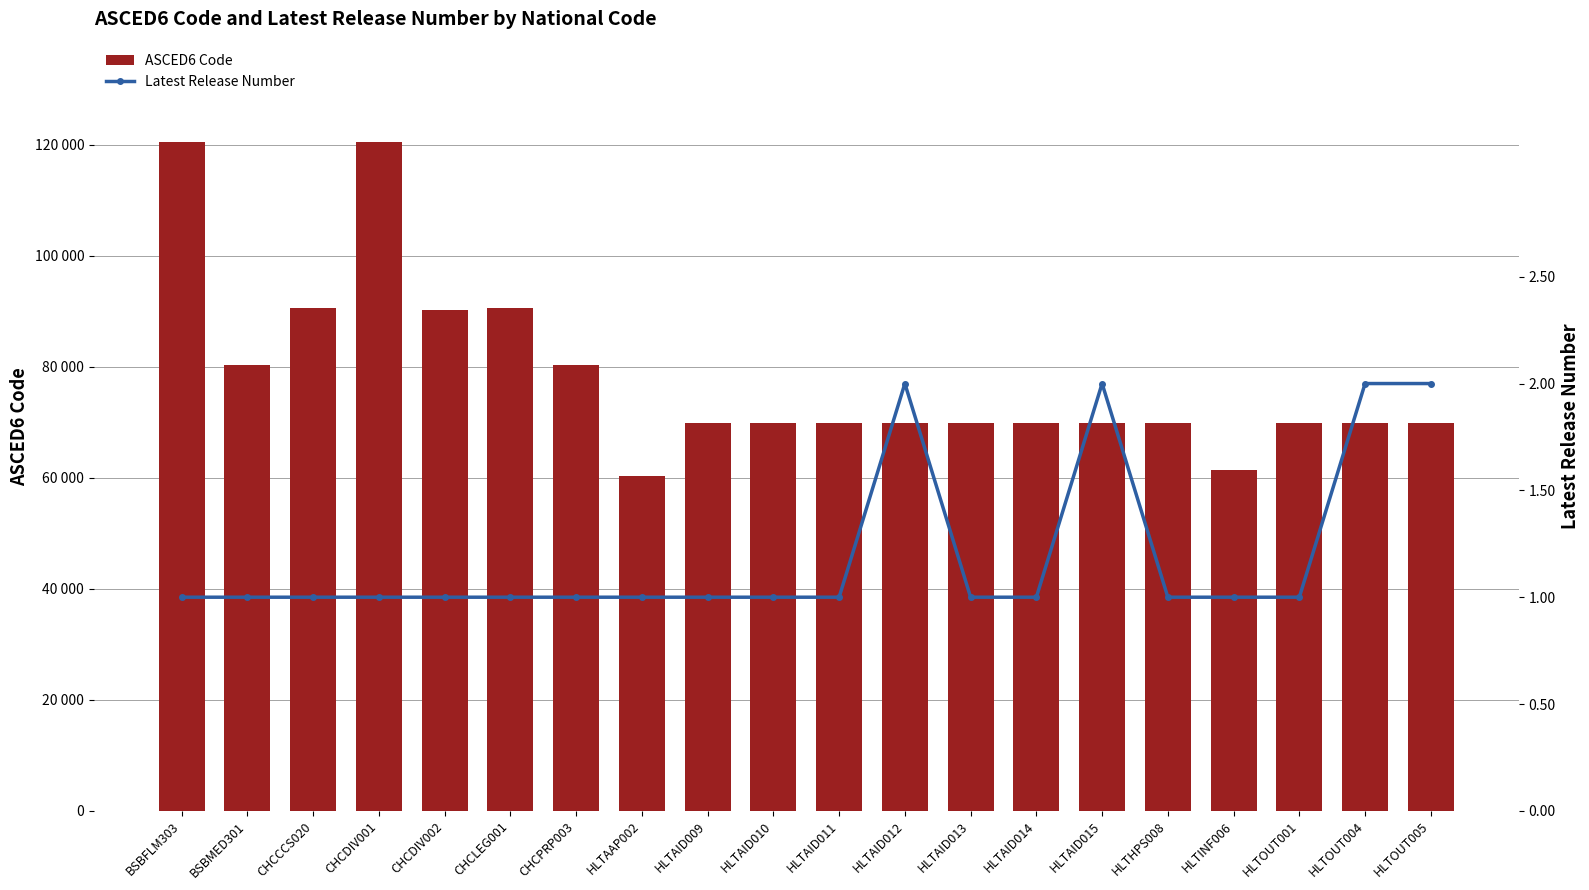

What is the maximum value shown in the chart?

120505